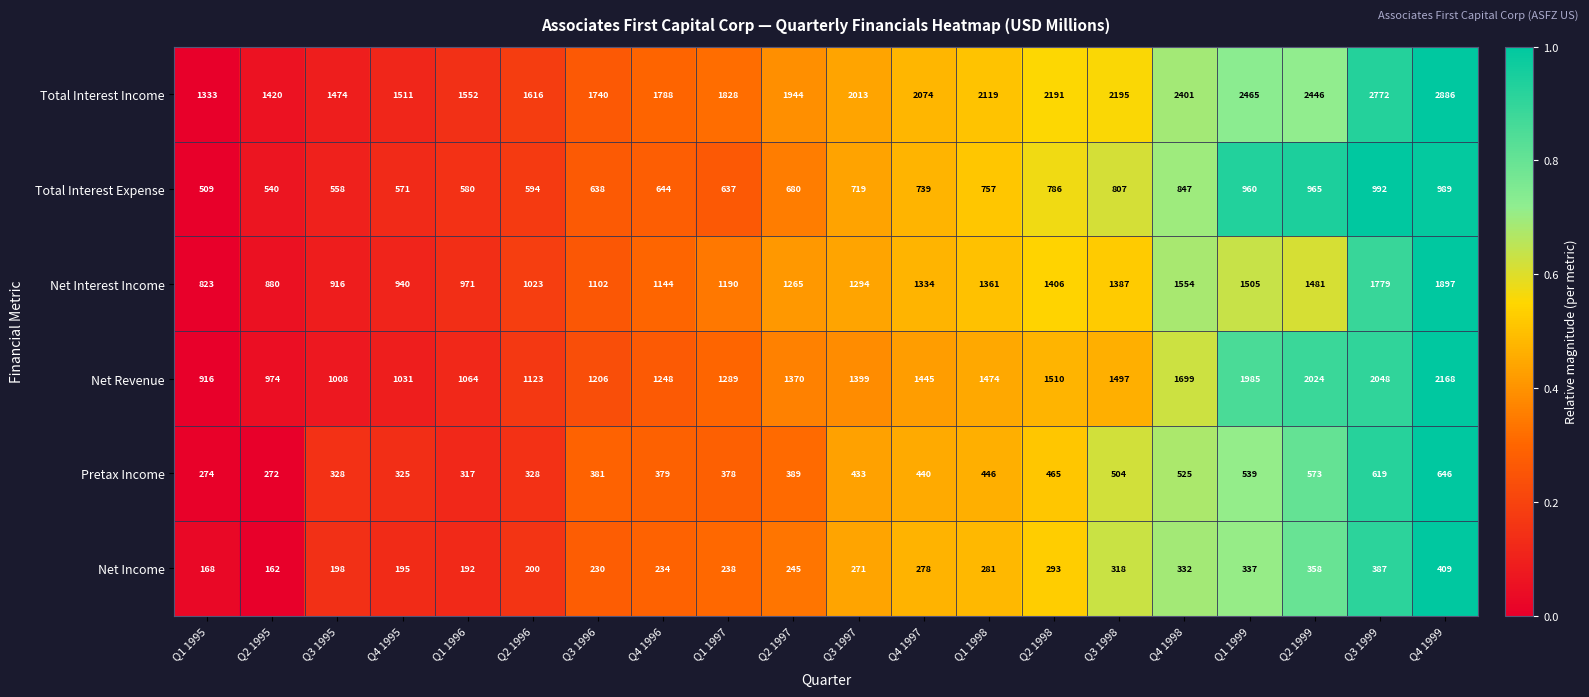

Which series changed the most between Q3 1997 and Q1 1999?

Net Revenue